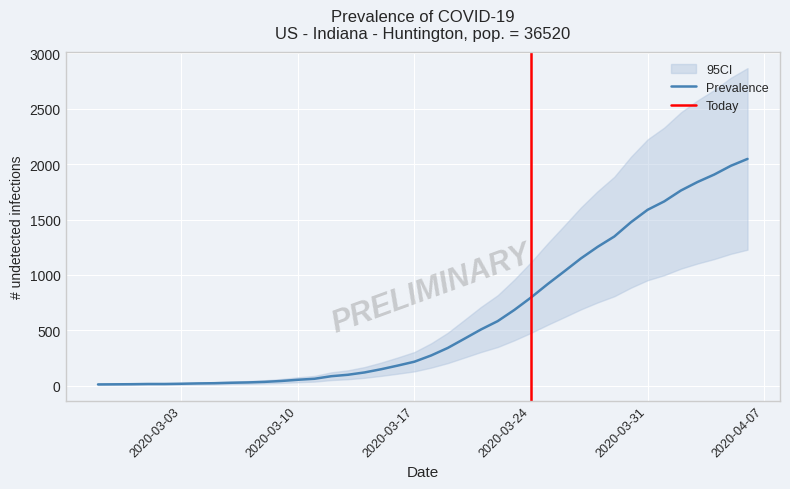

At which category does the chart reach its peak across all series?

2020-04-06